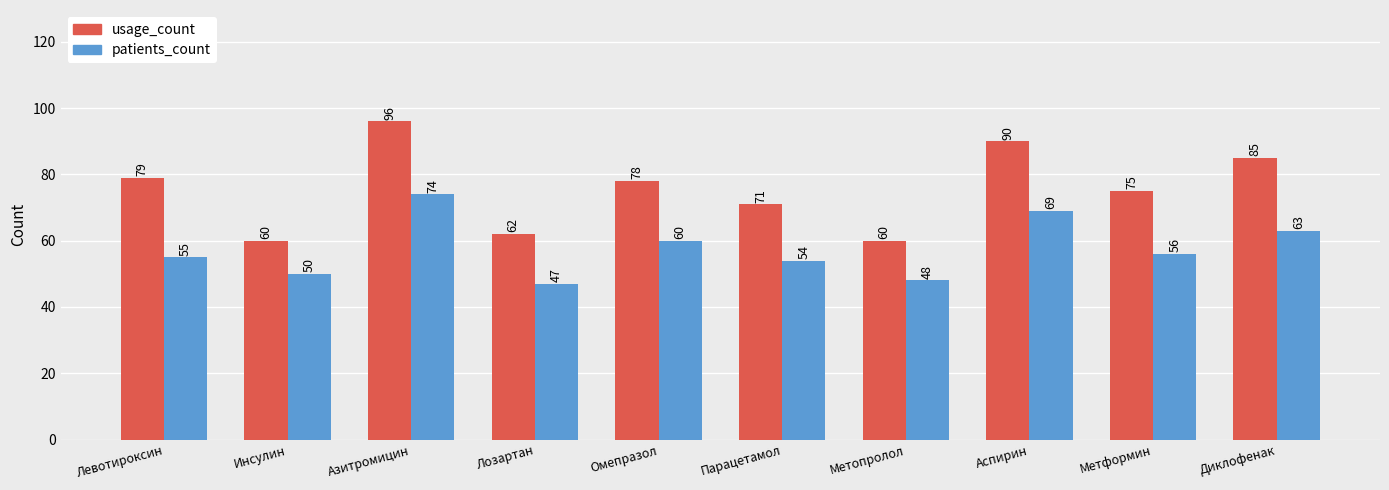

What is the sum of the patients_count values at Левотироксин and Омепразол?

115